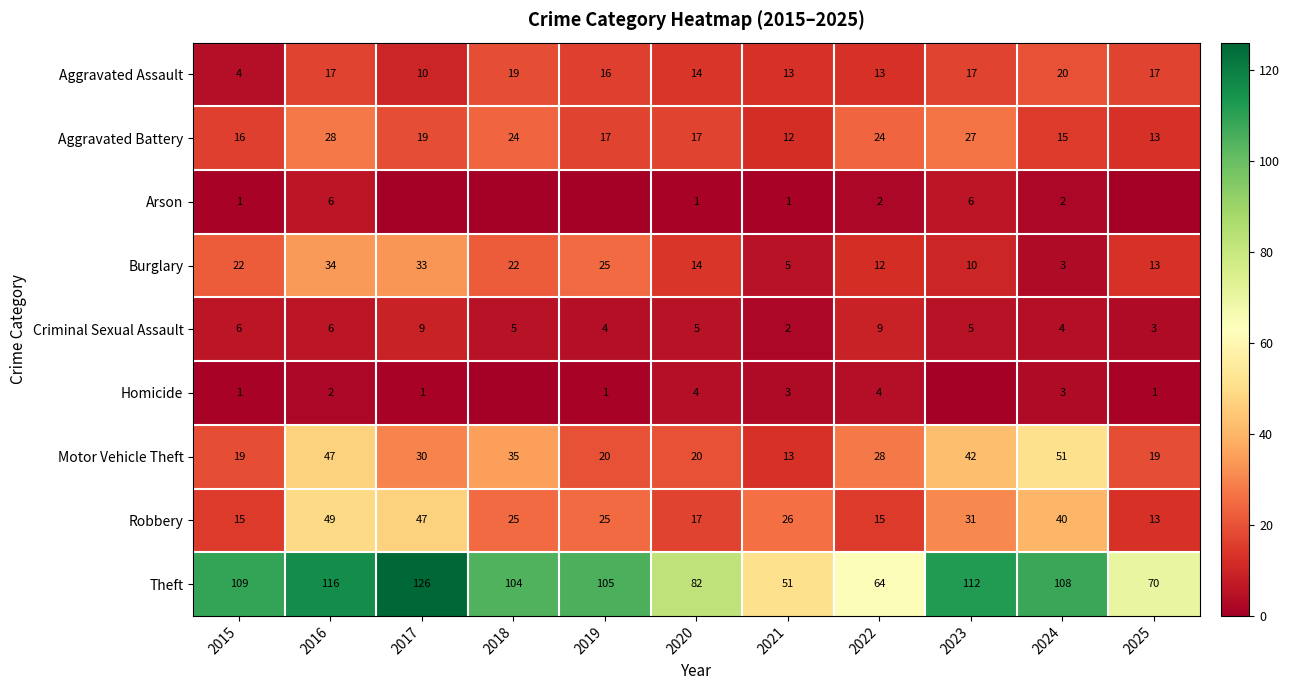

Which label corresponds to the smallest value in the chart?

2017